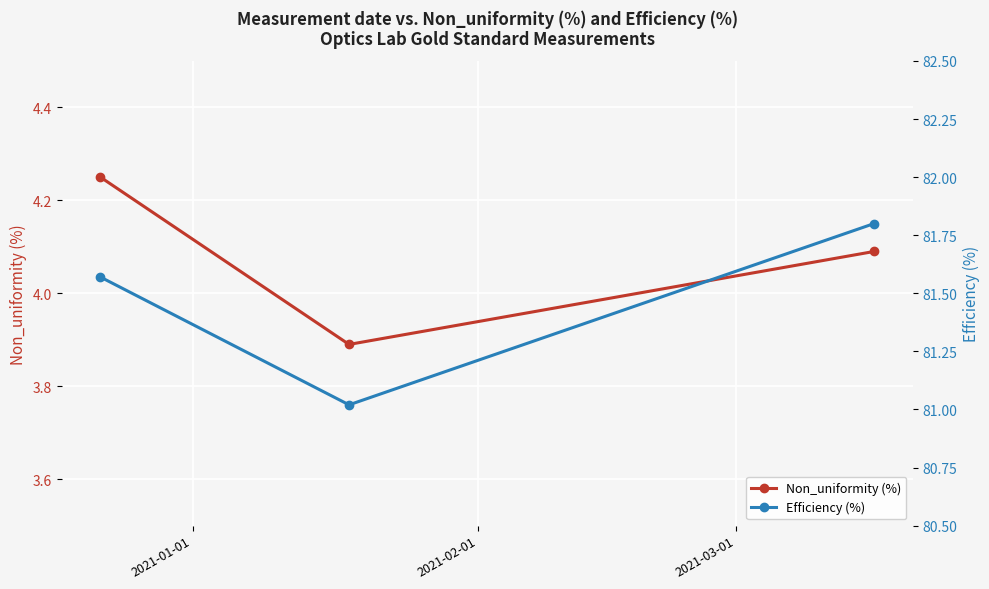

Reading right to left, transcribe all the data shown in this chart.

Non_uniformity (%): 4.1	3.9	4.2
Efficiency (%): 81.8	81.0	81.6